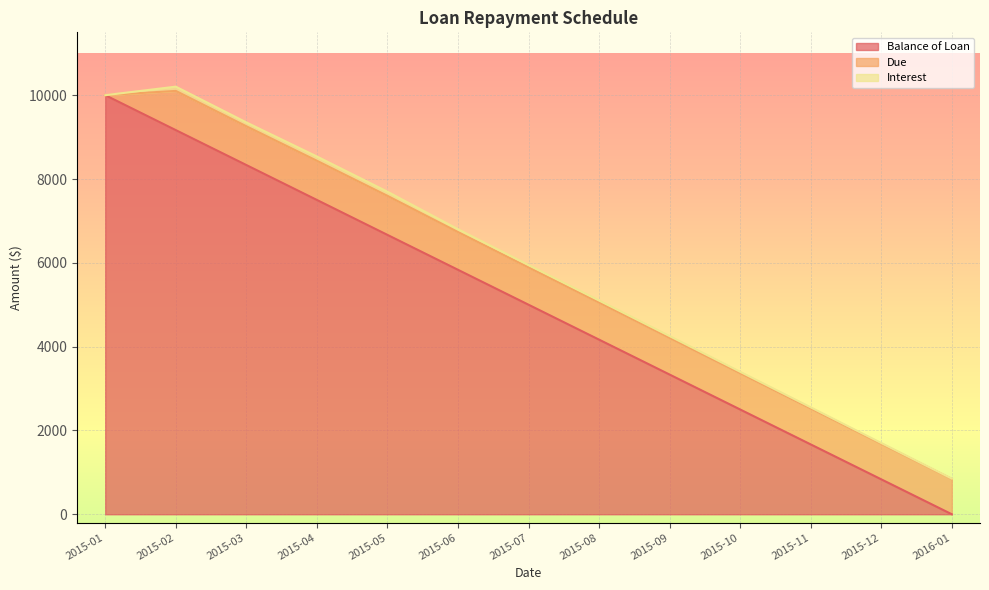

How many positive values does the Balance of Loan series have?

12